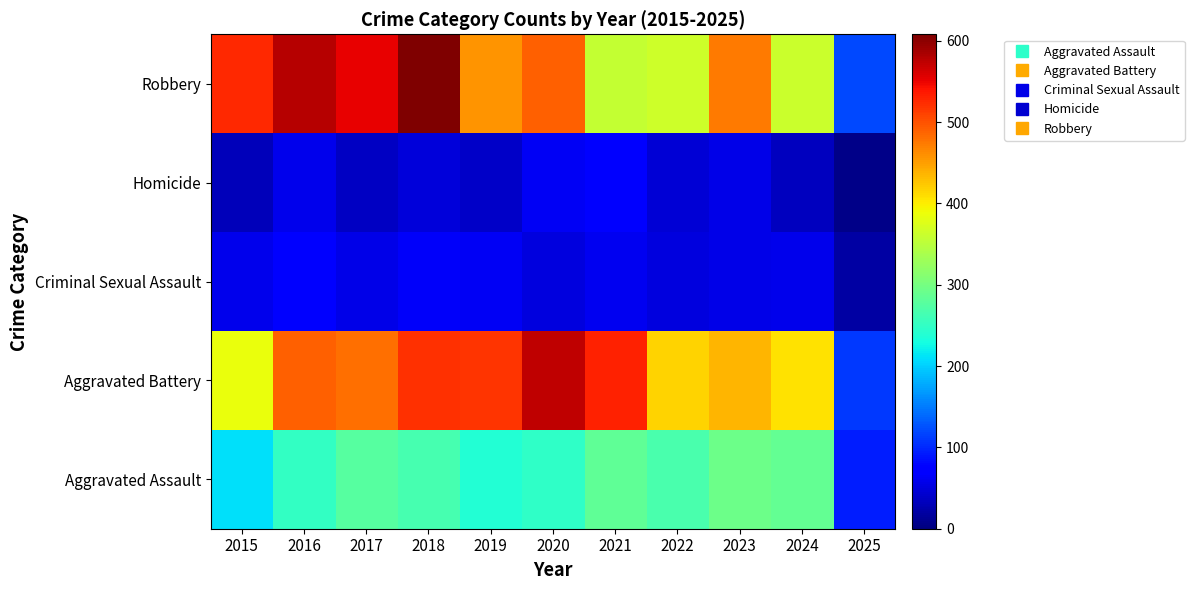

What is the total value across all series at 2022?

1147